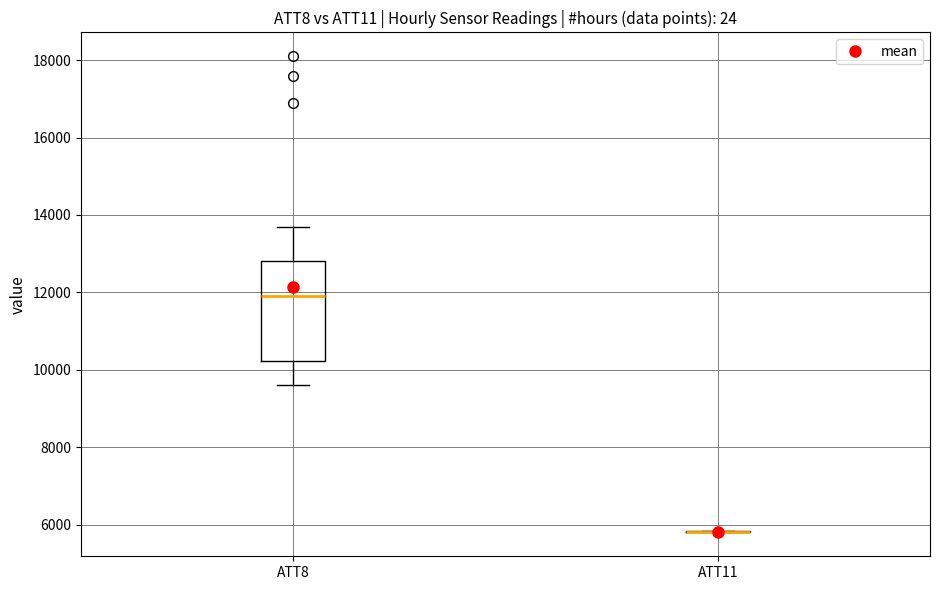

Reading left to right, transcribe this box plot: for each box, give where its median line is, the range the box spans, and where its two whiskers end, as read against the y-axis. The values are not printed on the chart, so give them approximately, as read against the axis.

ATT8: median 12000, box 10200 to 12800, whiskers 9600 to 13800
ATT11: box collapsed to a line at 5800, whiskers 5800 to 5800